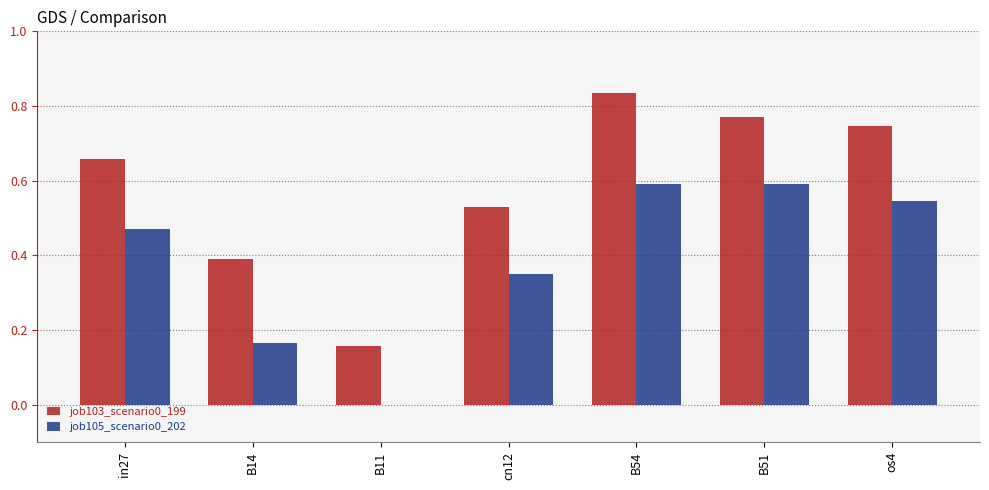

What is the sum of the job103_scenario0_199 values at os4 and B11?

0.9